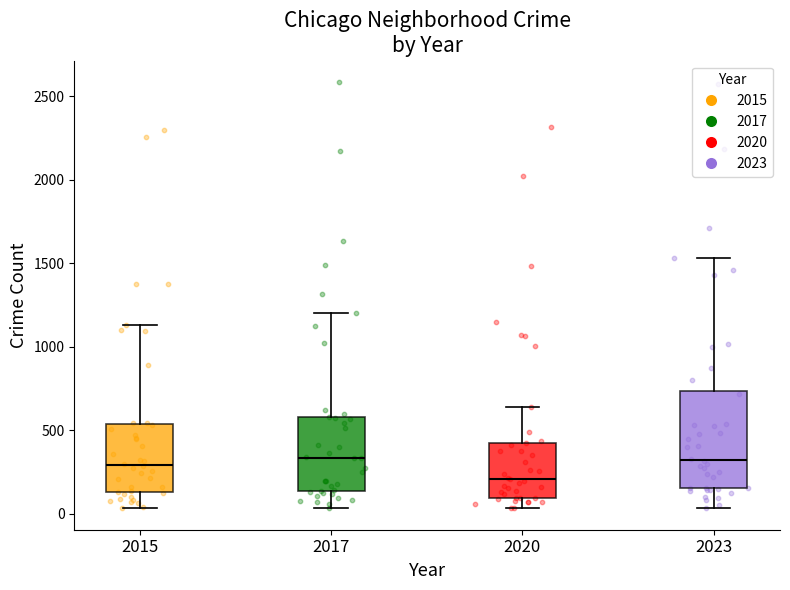

Reading left to right, transcribe this box plot: for each box, give where its median line is, the range the box spans, and where its two whiskers end, as read against the y-axis. The values are not printed on the chart, so give them approximately, as read against the axis.

2015: median 300, box 150 to 550, whiskers 50 to 1150
2017: median 350, box 150 to 600, whiskers 50 to 1200
2020: median 200, box 100 to 450, whiskers 50 to 650
2023: median 300, box 150 to 750, whiskers 50 to 1550